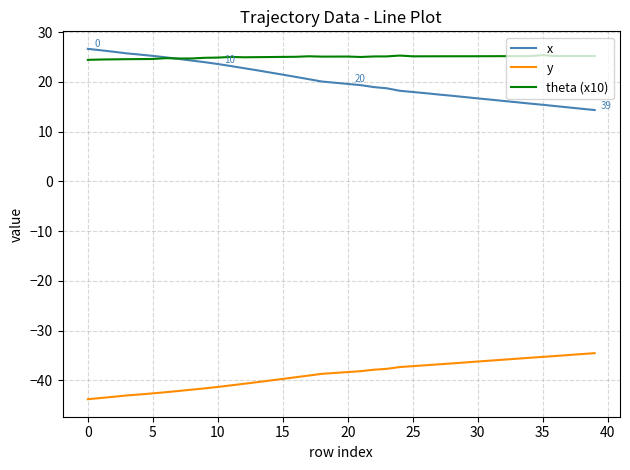

Which series has the largest range (max minus min)?

x